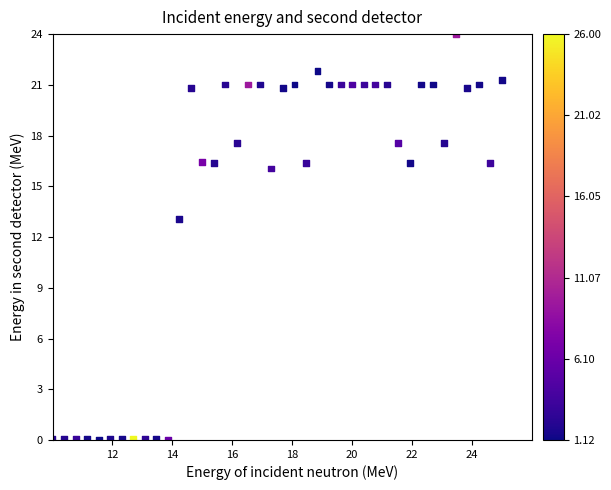

What Y value in the scatter plot is closest to 12?

13.0